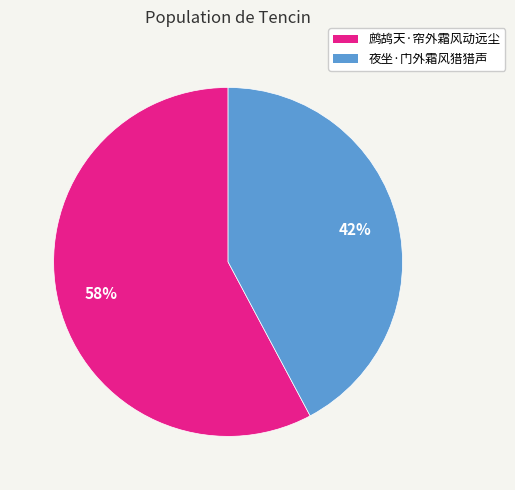

True or false: 鹧鸪天·帘外霜风动远尘 accounts for 58% of the total.

True